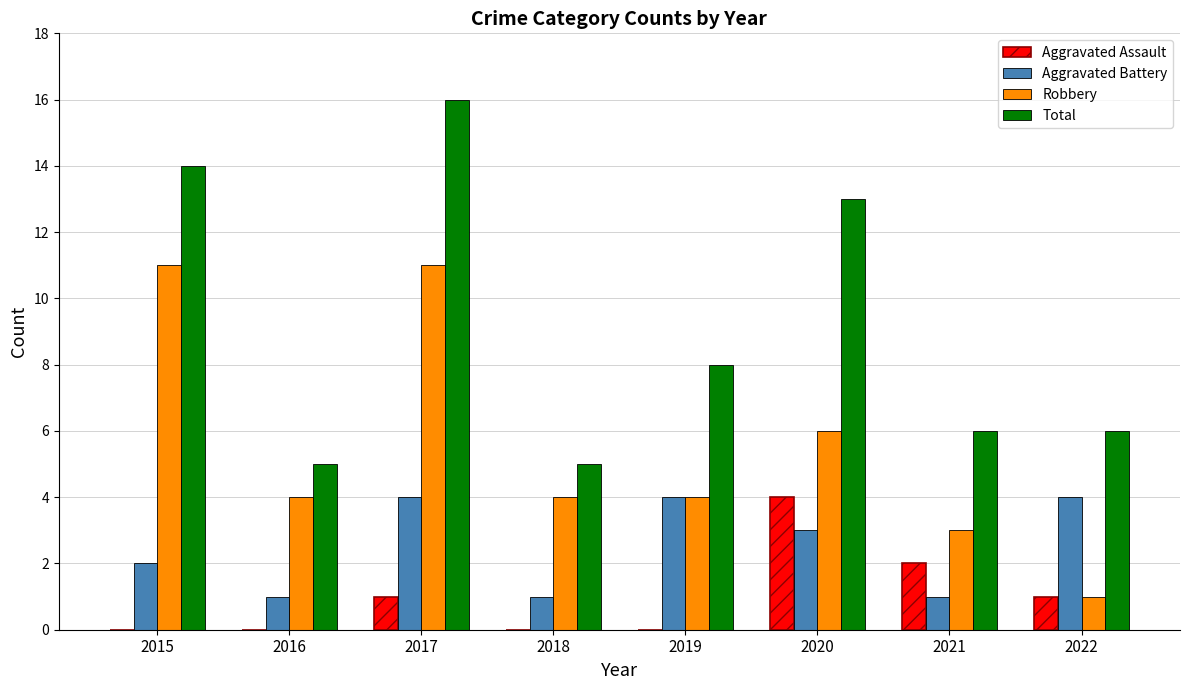

What is the greatest value displayed?

16